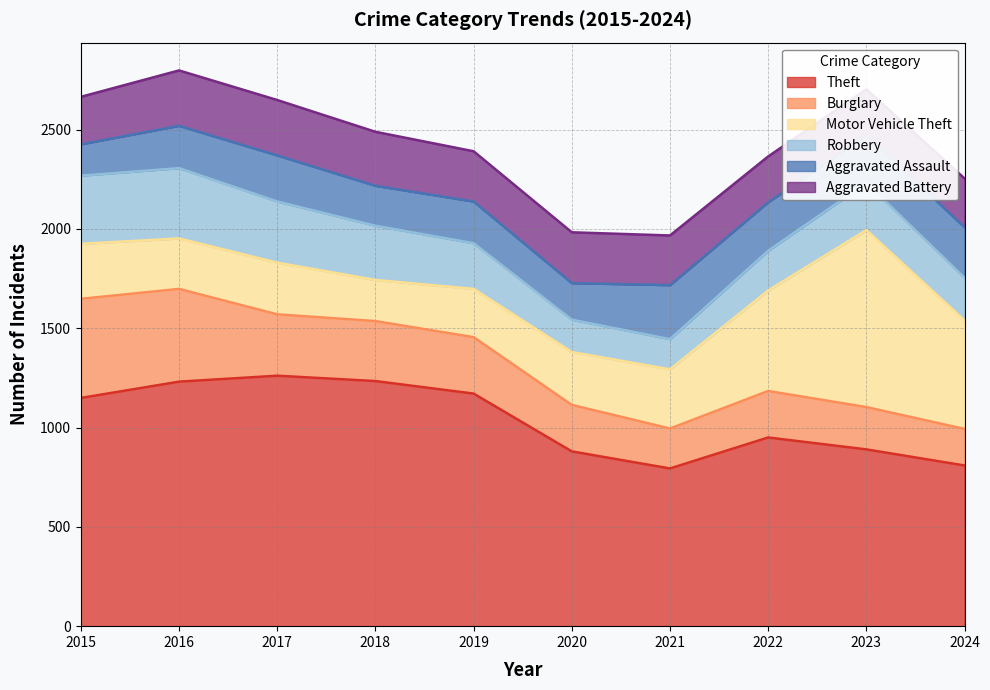

Which label corresponds to the largest value in the chart?

2017